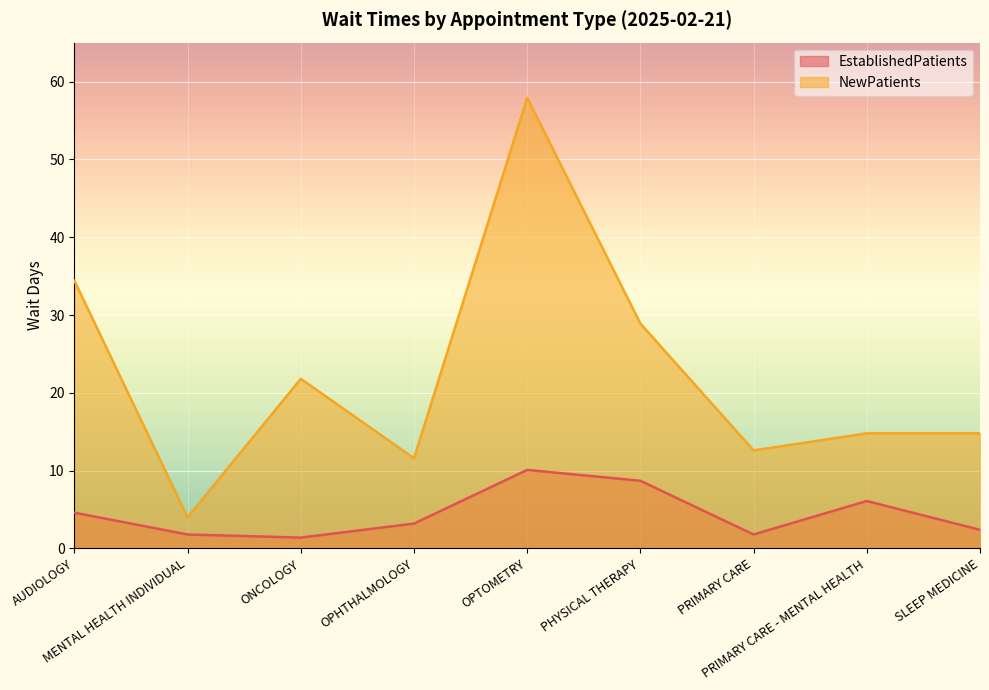

Which series has the widest spread of values?

NewPatients